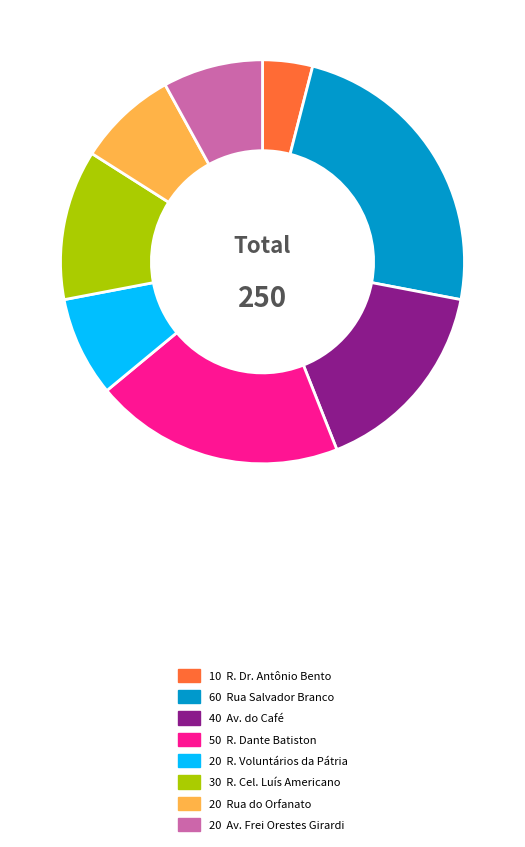

Is there a majority slice in this chart?

No